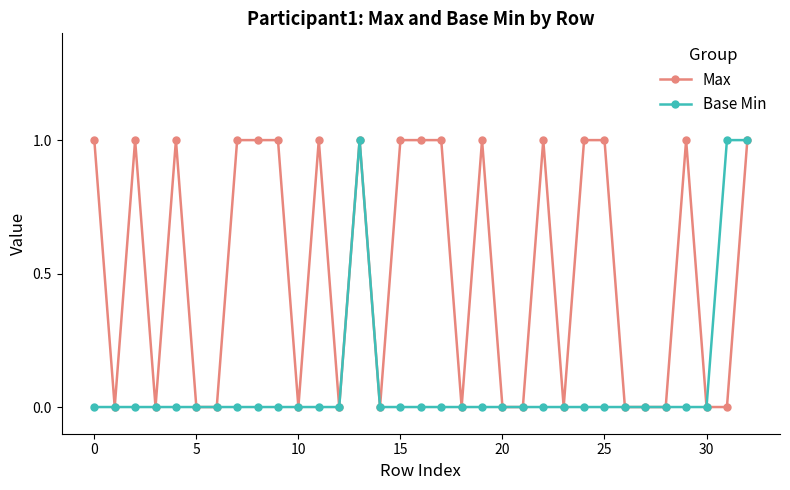

Does the chart display data point markers on the line(s)?

Yes